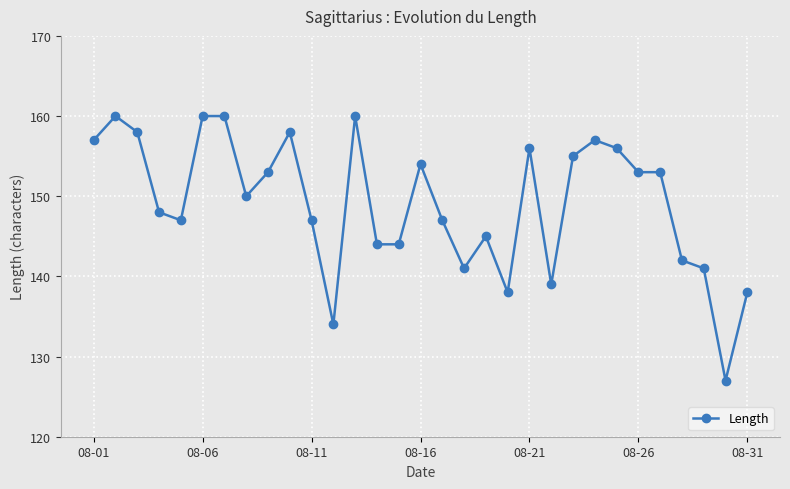

What is the difference between the maximum and second lowest values?

26